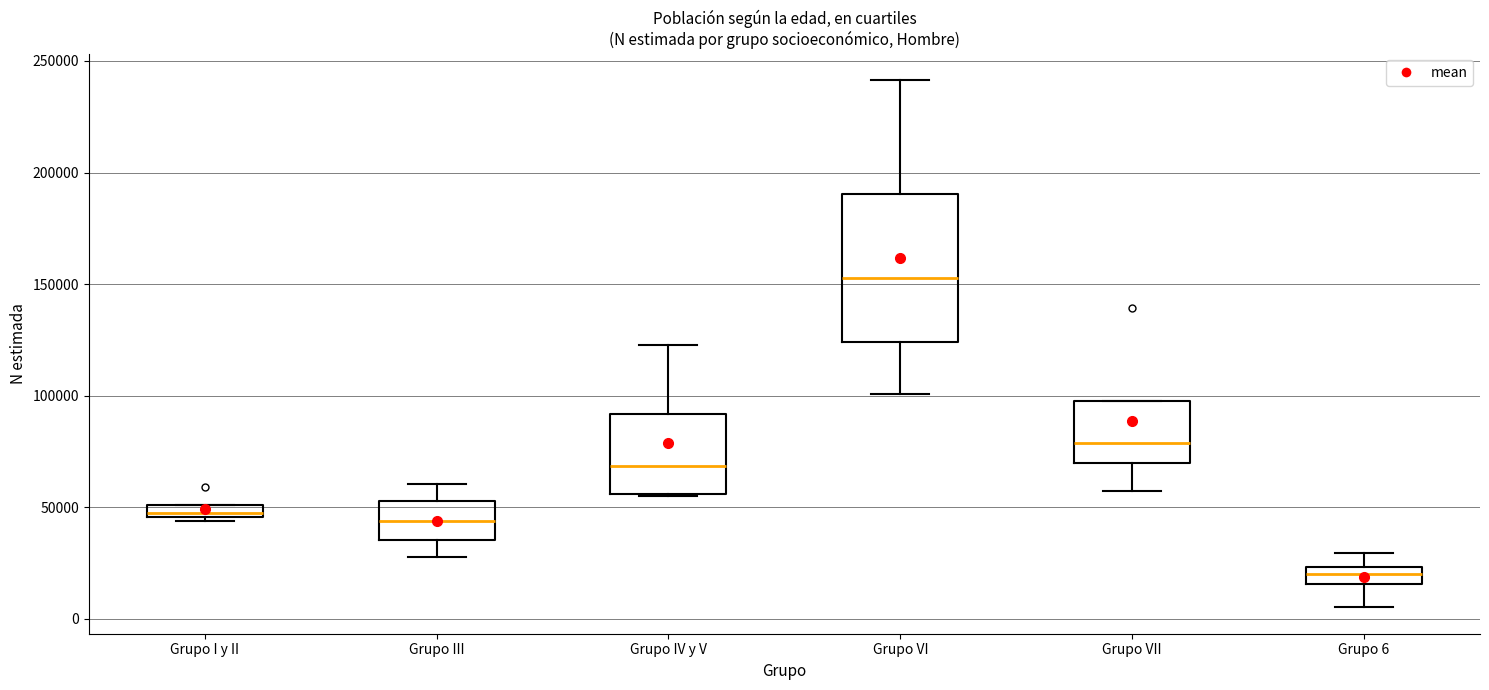

Where is the lower edge of the box for Grupo 6 on the y-axis? The values are not printed on the chart, so give them approximately, as read against the axis.

15000